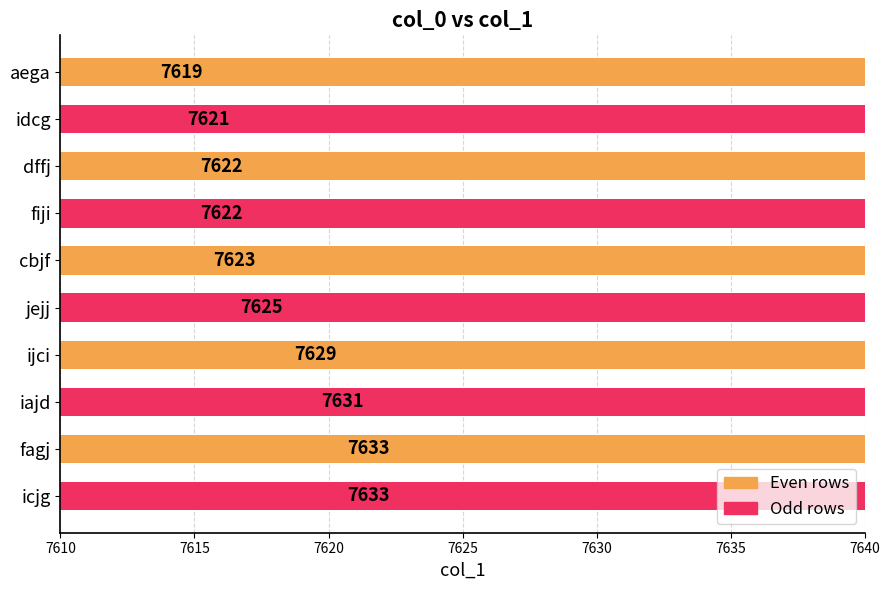

What is the difference between the maximum and minimum values?

14